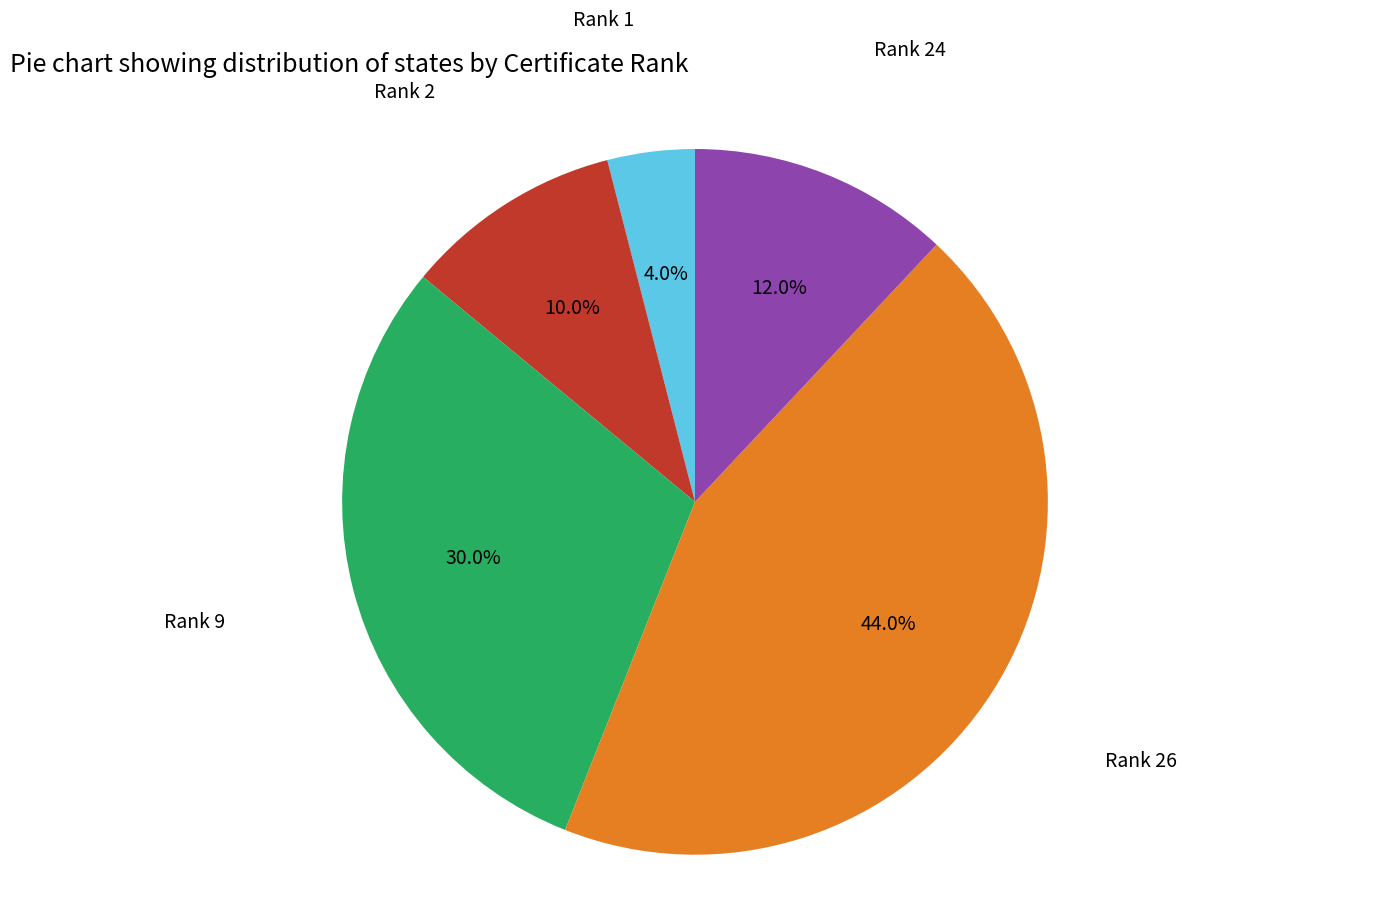

Is there any slice that represents more than half of the pie?

No